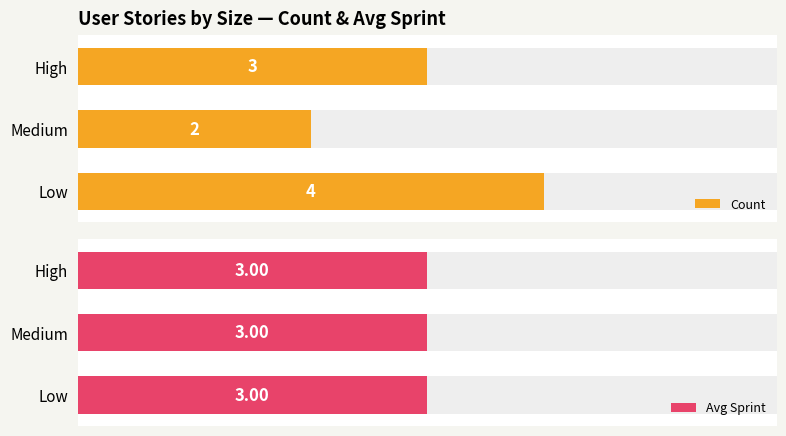

How many series are shown in this chart?

2